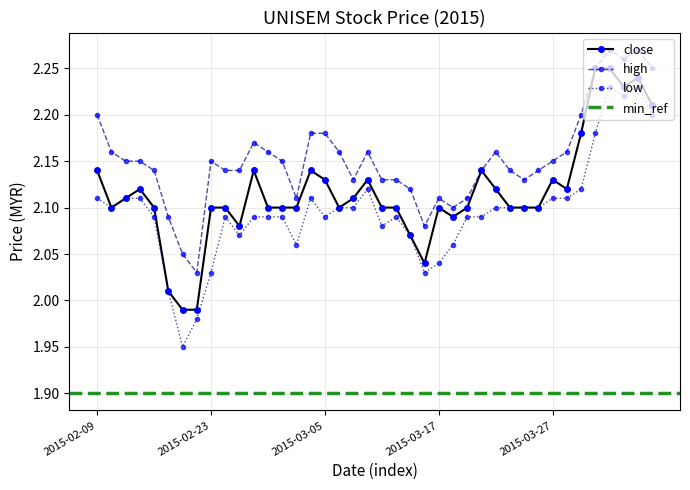

What is the total value across all series at 2015-02-26?

6.4